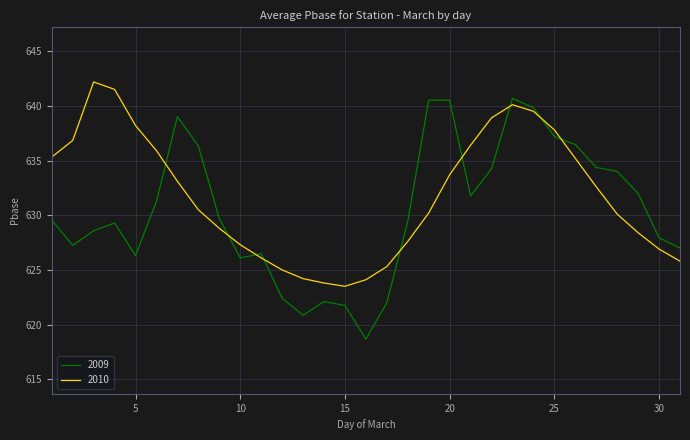

What is the greatest value displayed?

642.2